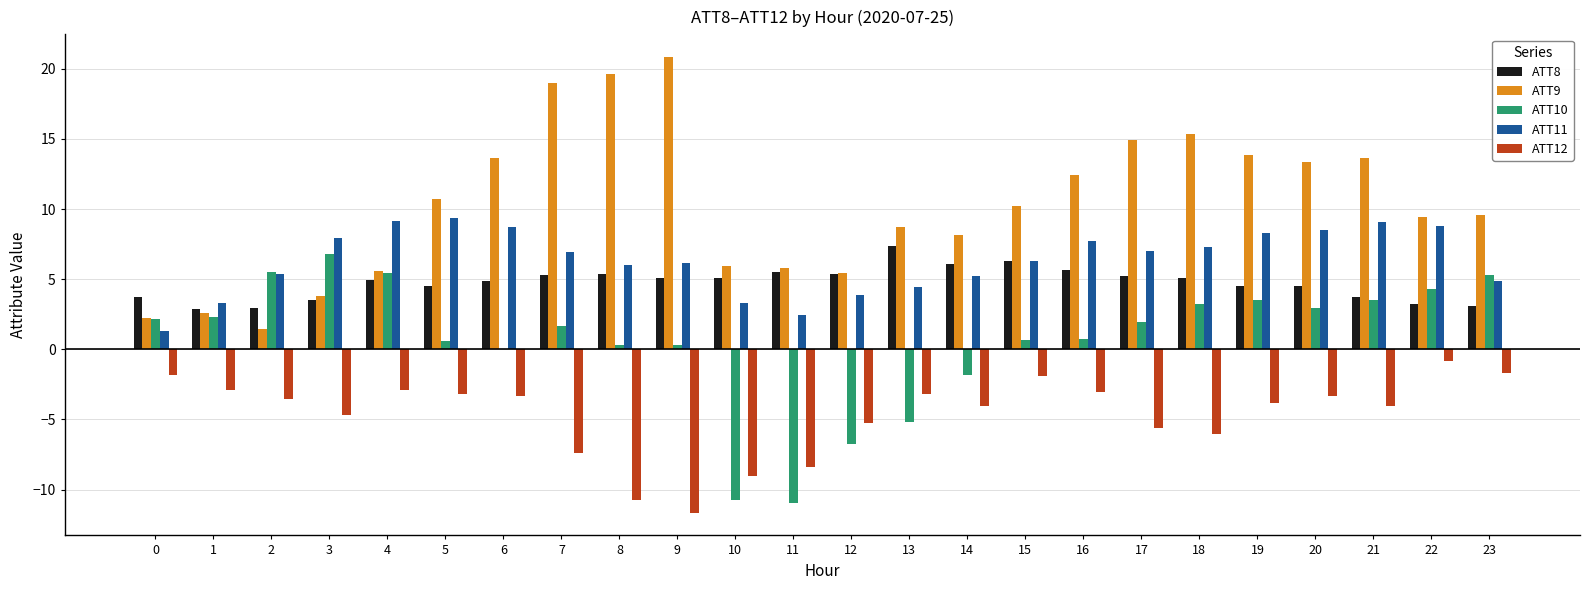

Does the chart contain stacked bars?

No